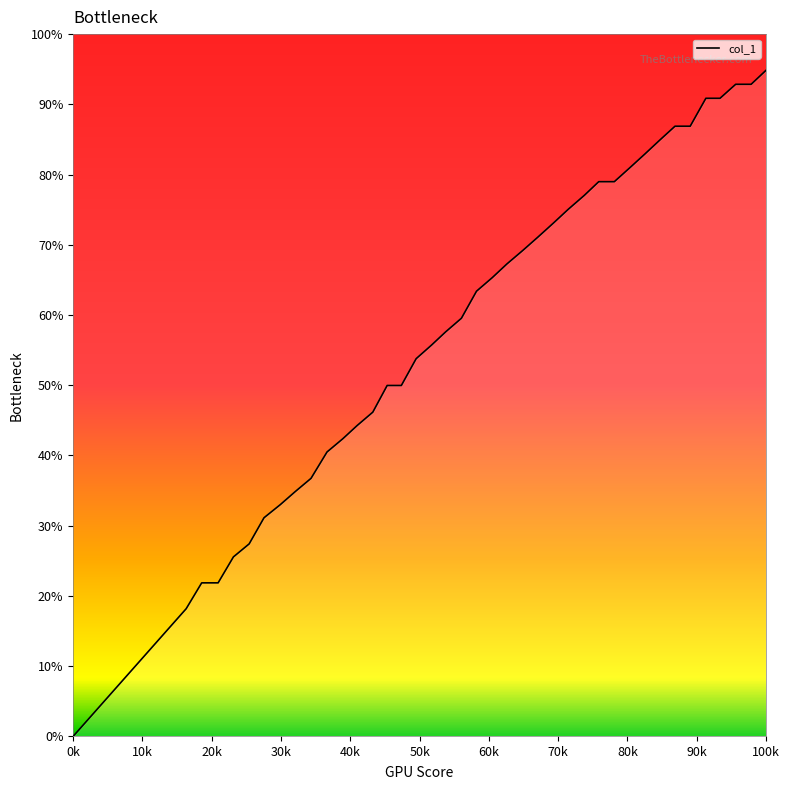

What is the difference between the maximum and minimum values?

94.9